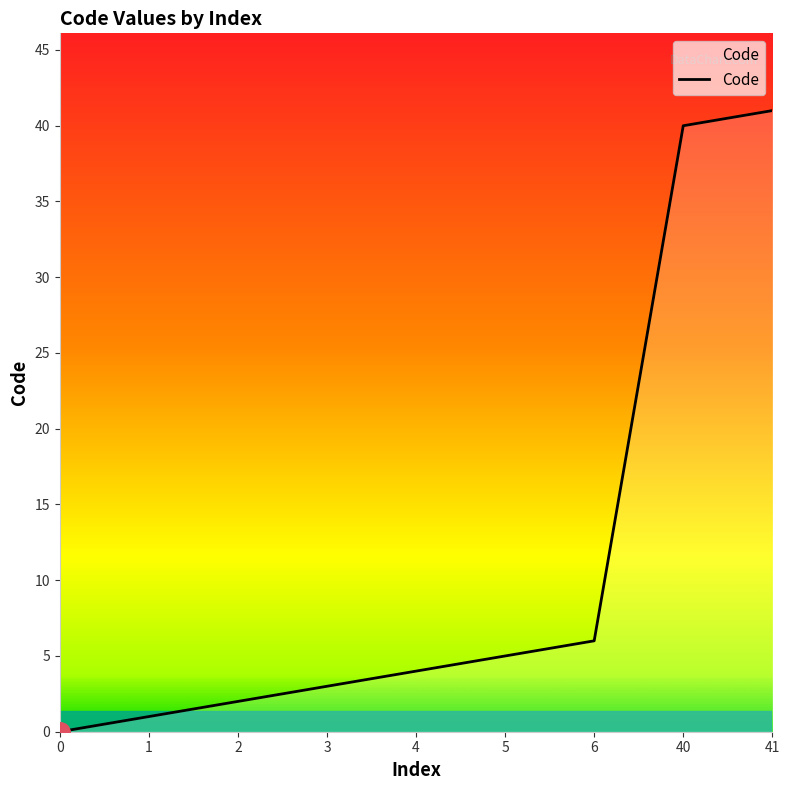

What is the difference between the second highest and second lowest values?

39